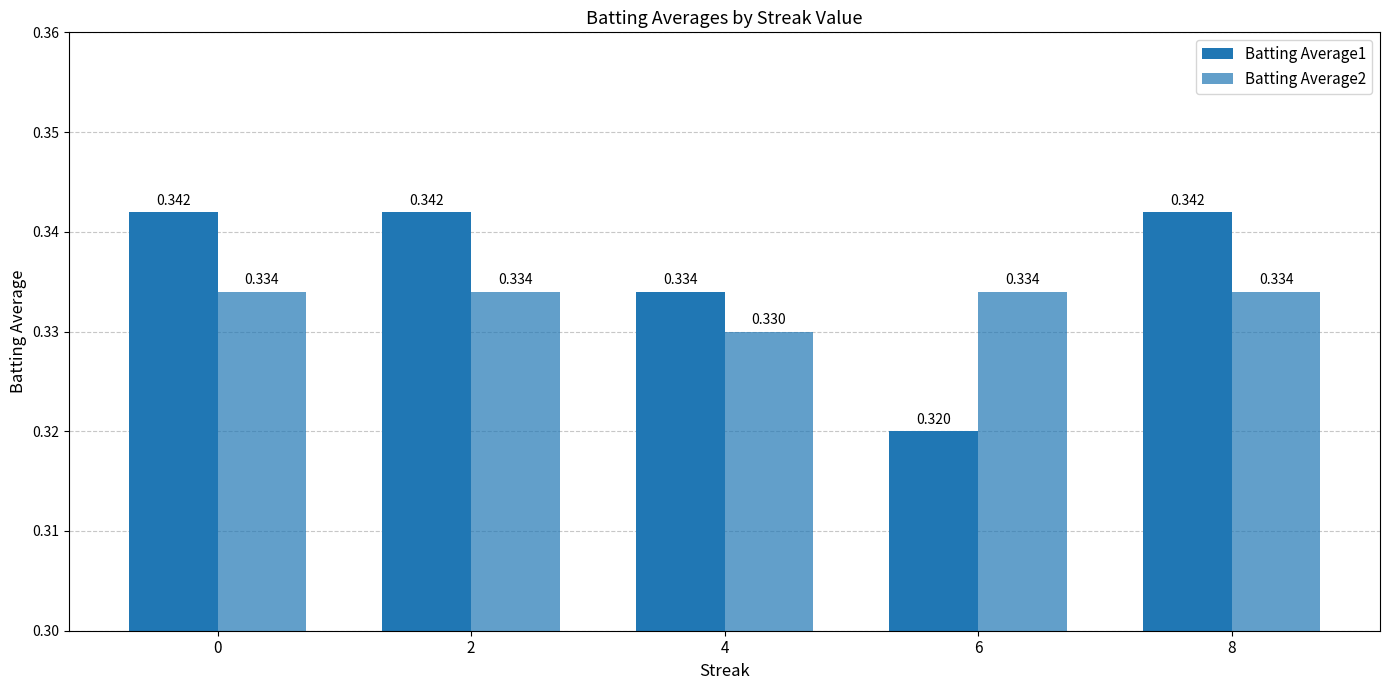

What is the minimum value for Batting Average2?

0.3